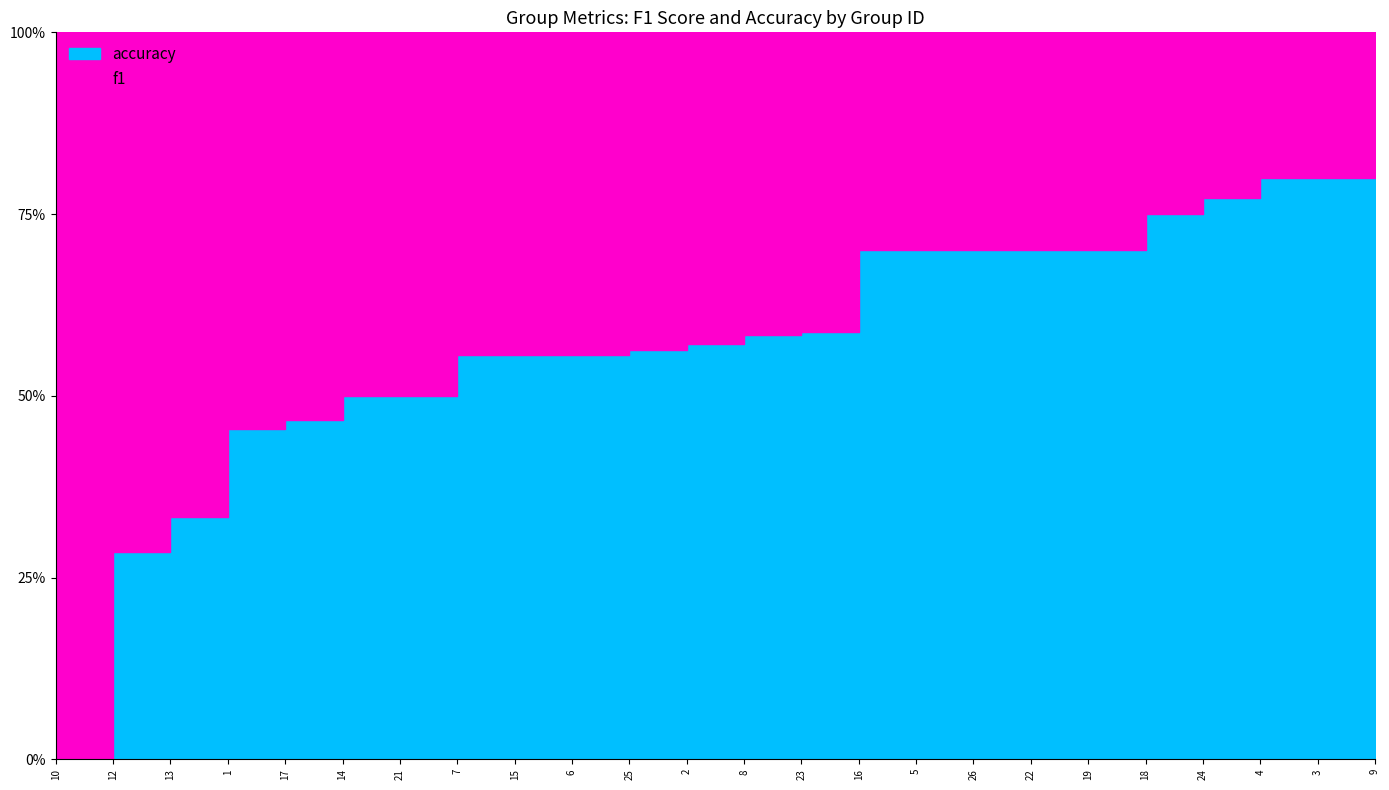

True or false: f1 has a value of 0.6 at 13.

False